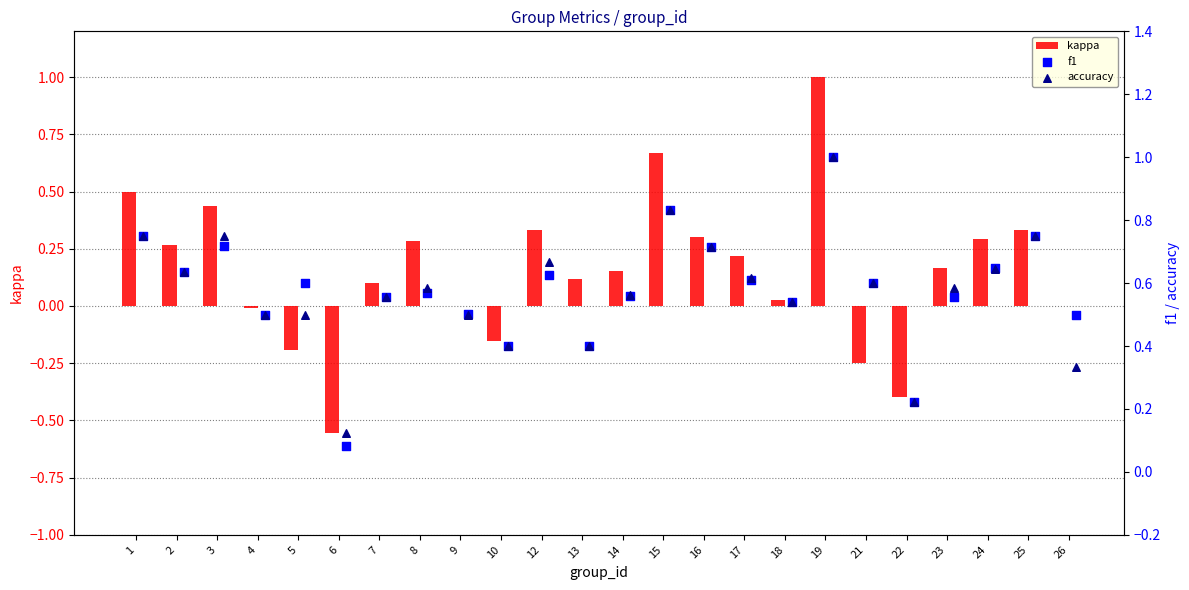

What are all the series names shown in the legend?

kappa, f1, accuracy